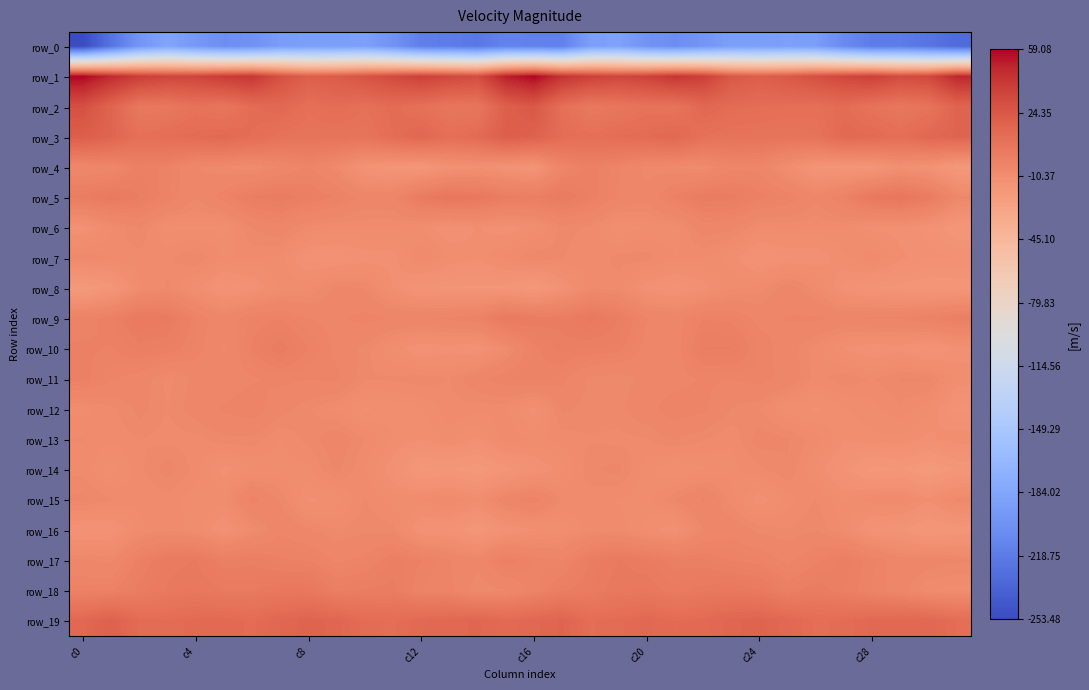

How many values in the row_7 series exceed -9?

13